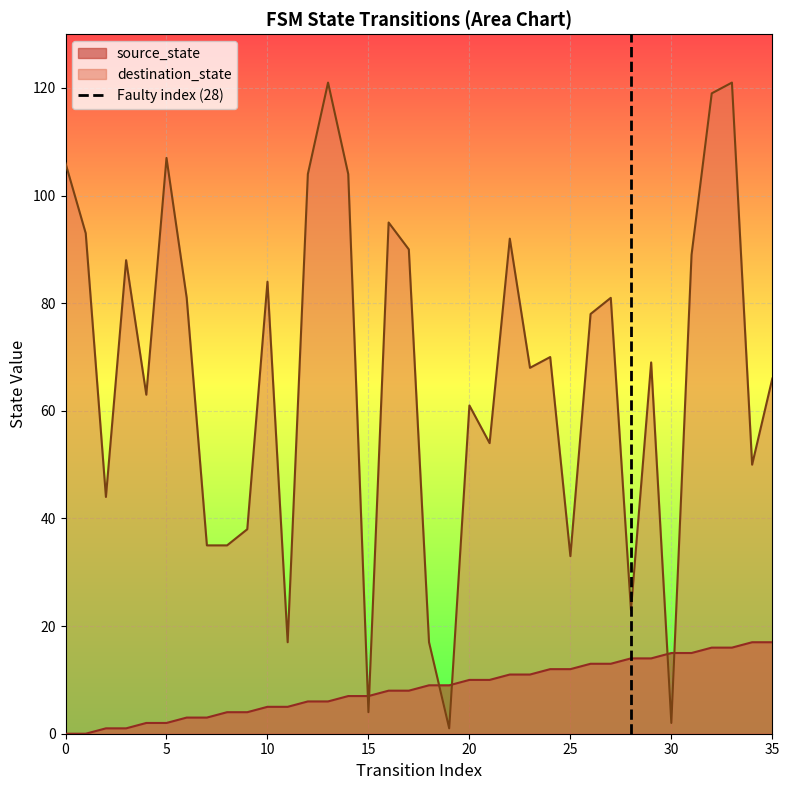

How many intersections are there between destination_state and source_state?

6